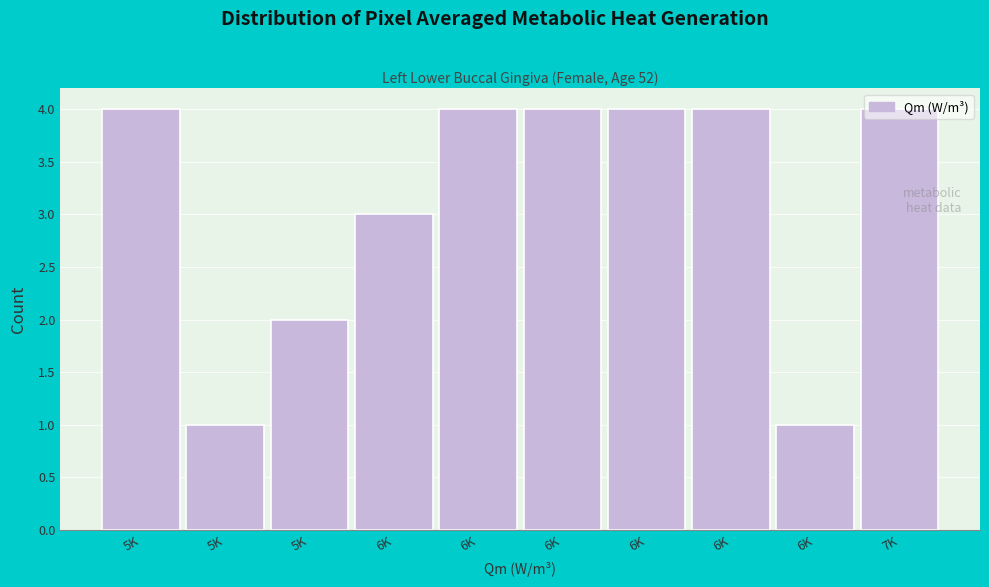

Does the chart contain any negative values?

No